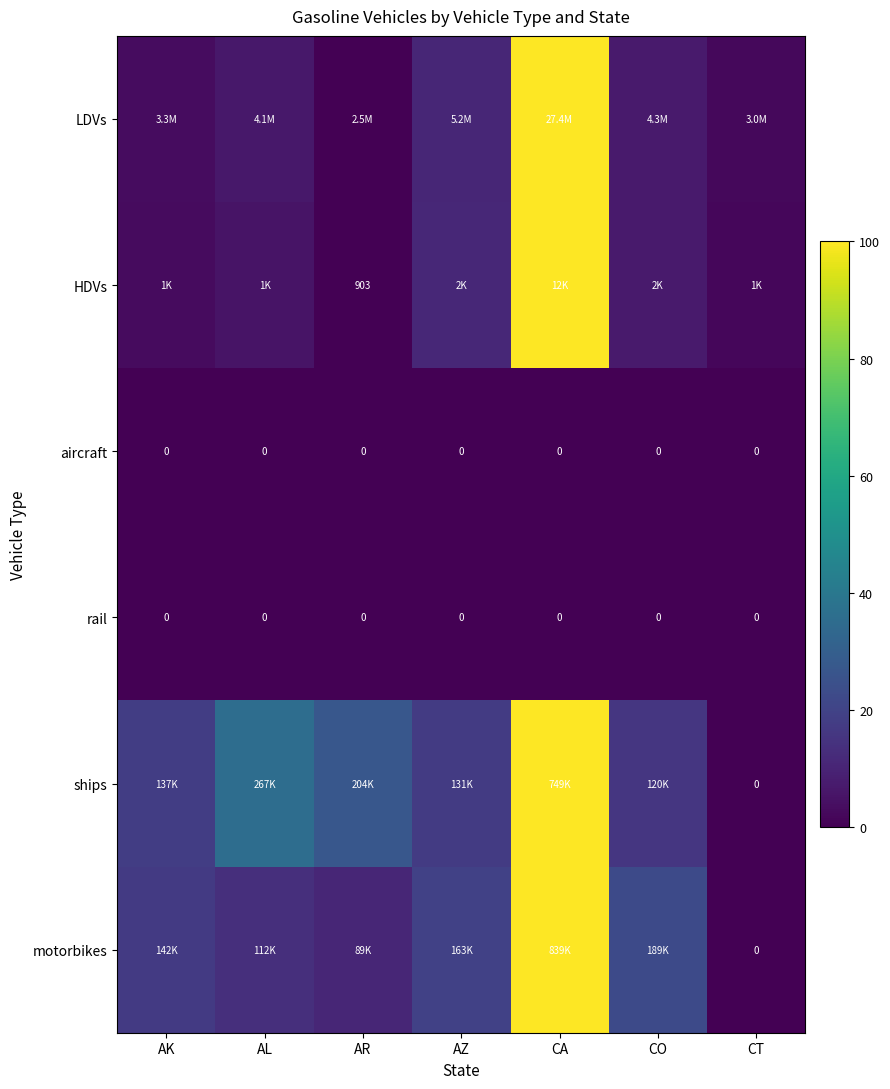

Which category has the lowest value across all series?

AR